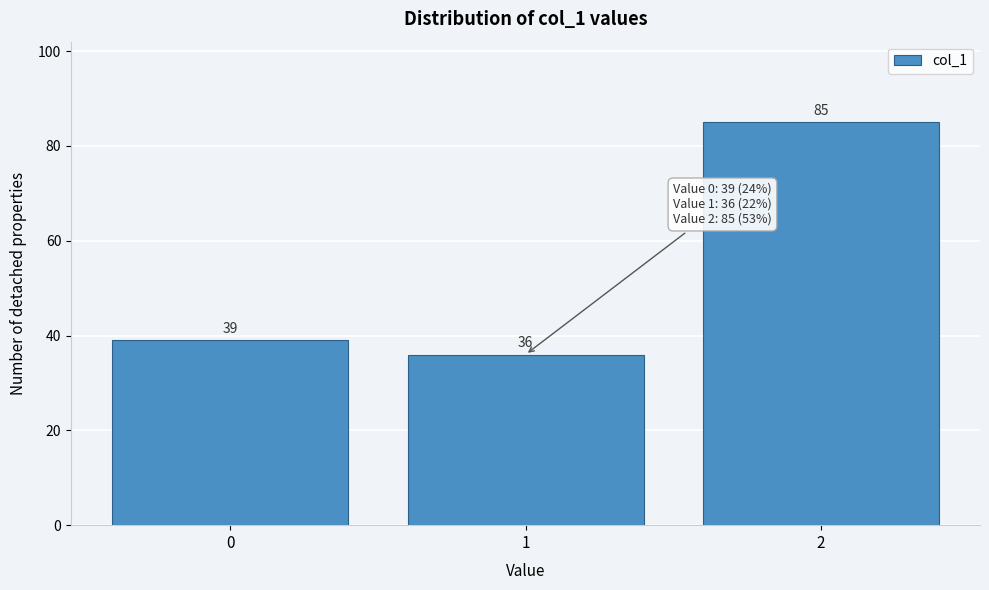

Reading left to right, transcribe all the data shown in this chart.

39	36	85